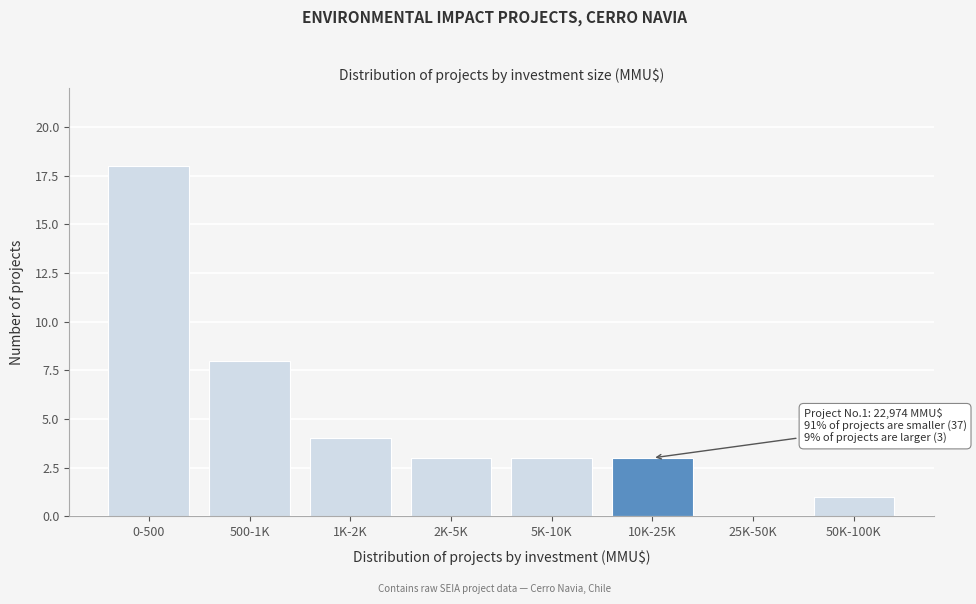

Reading left to right, what are all the values shown in this chart?

0-500=18	500-1K=8	1K-2K=4	2K-5K=3	5K-10K=3	10K-25K=3	25K-50K=0	50K-100K=1